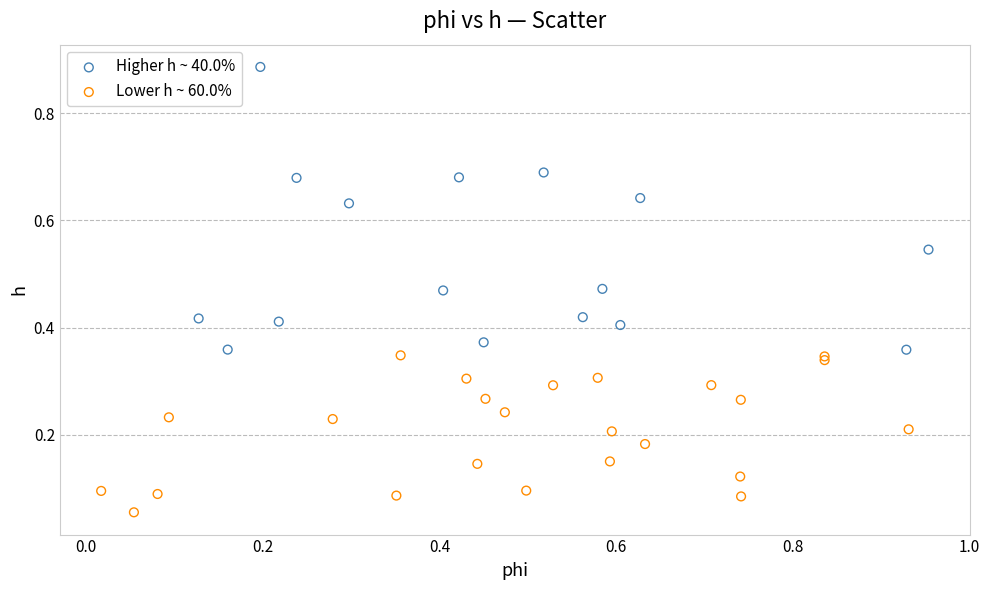

Which series contains the highest Y value?

Higher h ~ 40.0%